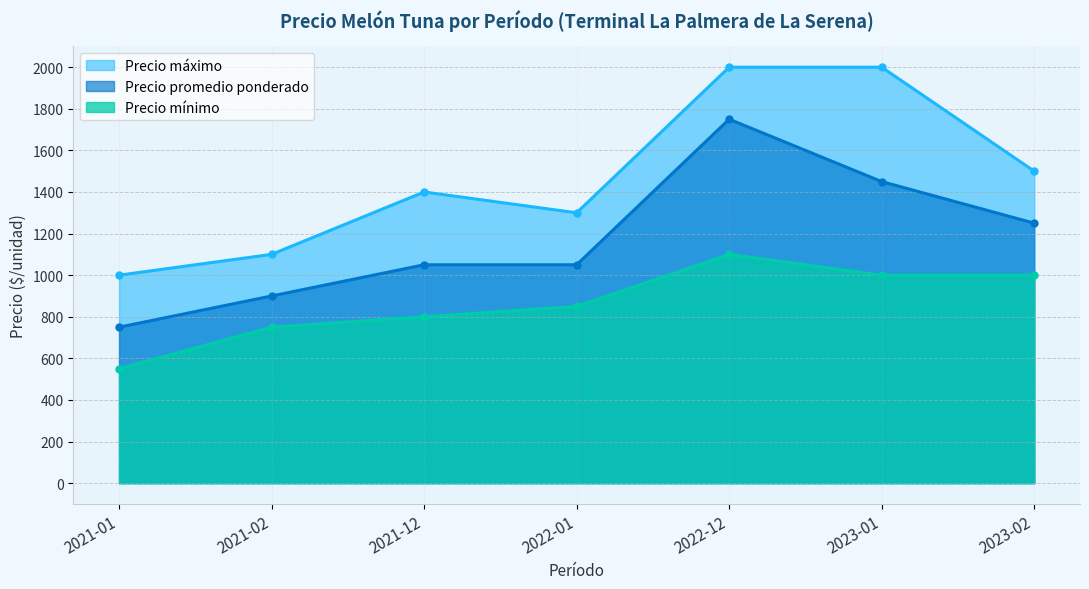

Reading left to right, extract all data points from this chart.

Precio máximo: 2021-01=1000	2021-02=1100	2021-12=1400	2022-01=1300	2022-12=2000	2023-01=2000	2023-02=1500
Precio promedio ponderado: 2021-01=750	2021-02=900	2021-12=1050	2022-01=1050	2022-12=1750	2023-01=1450	2023-02=1250
Precio mínimo: 2021-01=550	2021-02=750	2021-12=800	2022-01=850	2022-12=1100	2023-01=1000	2023-02=1000